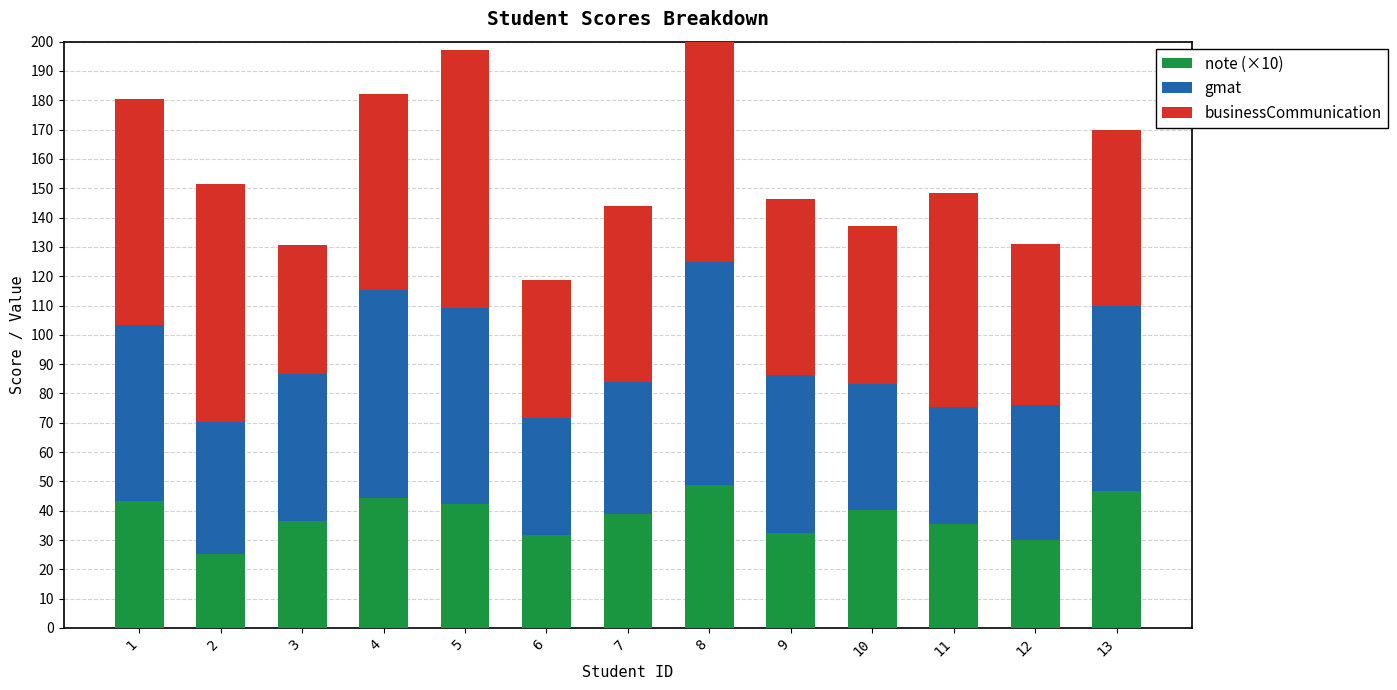

What value does the gmat series have at 9?

54.0